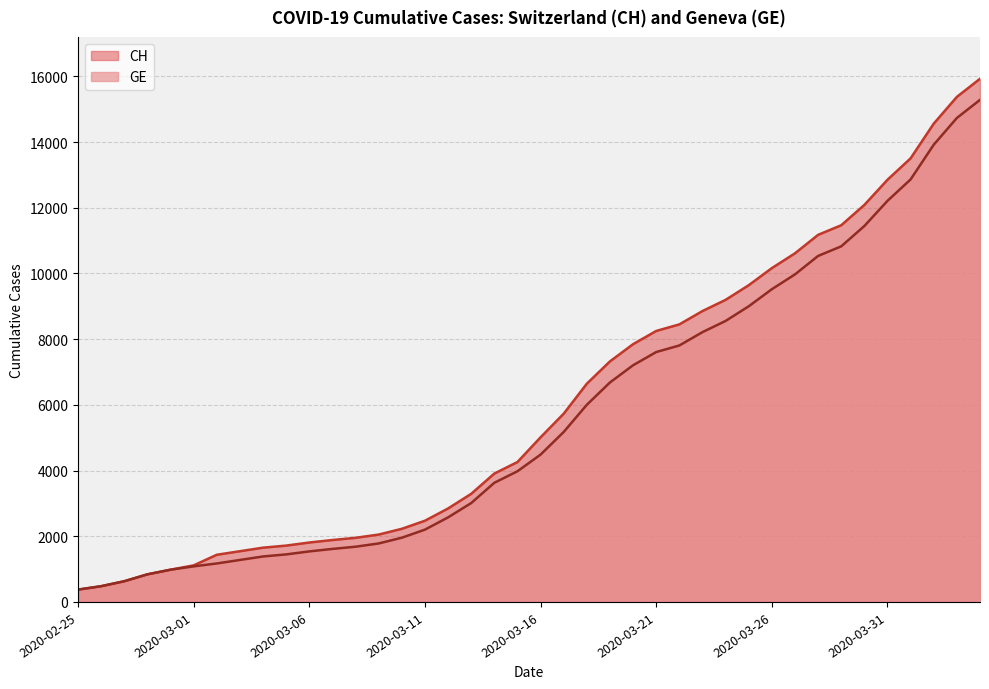

How many lines are shown in the chart?

2